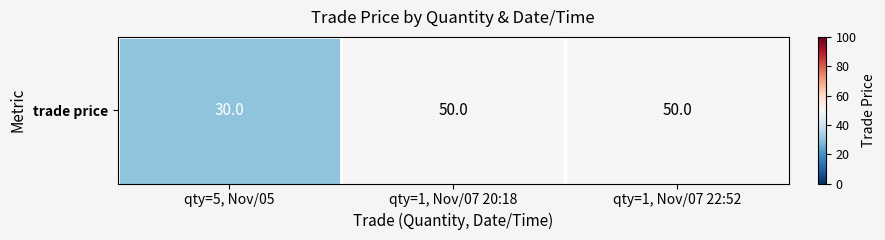

Is it true that the value at qty=5, Nov/05 is 19?

False